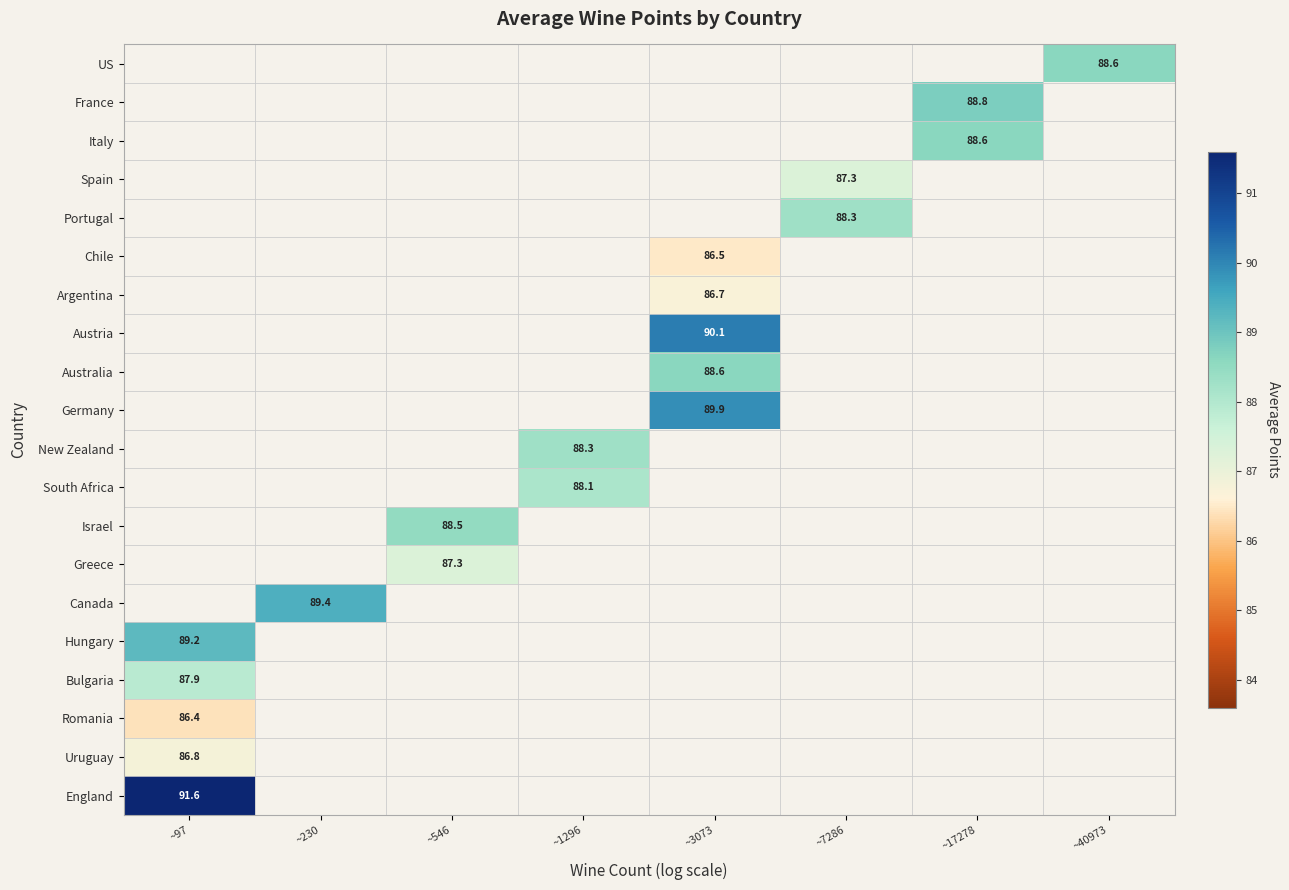

How many categories are shown in the chart?

8